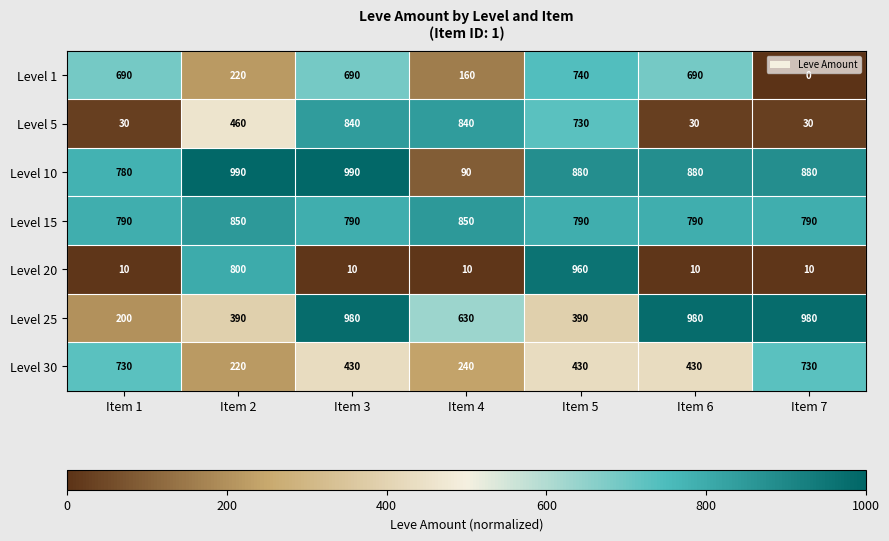

At which label is Level 1 closest to 370?

Item 2